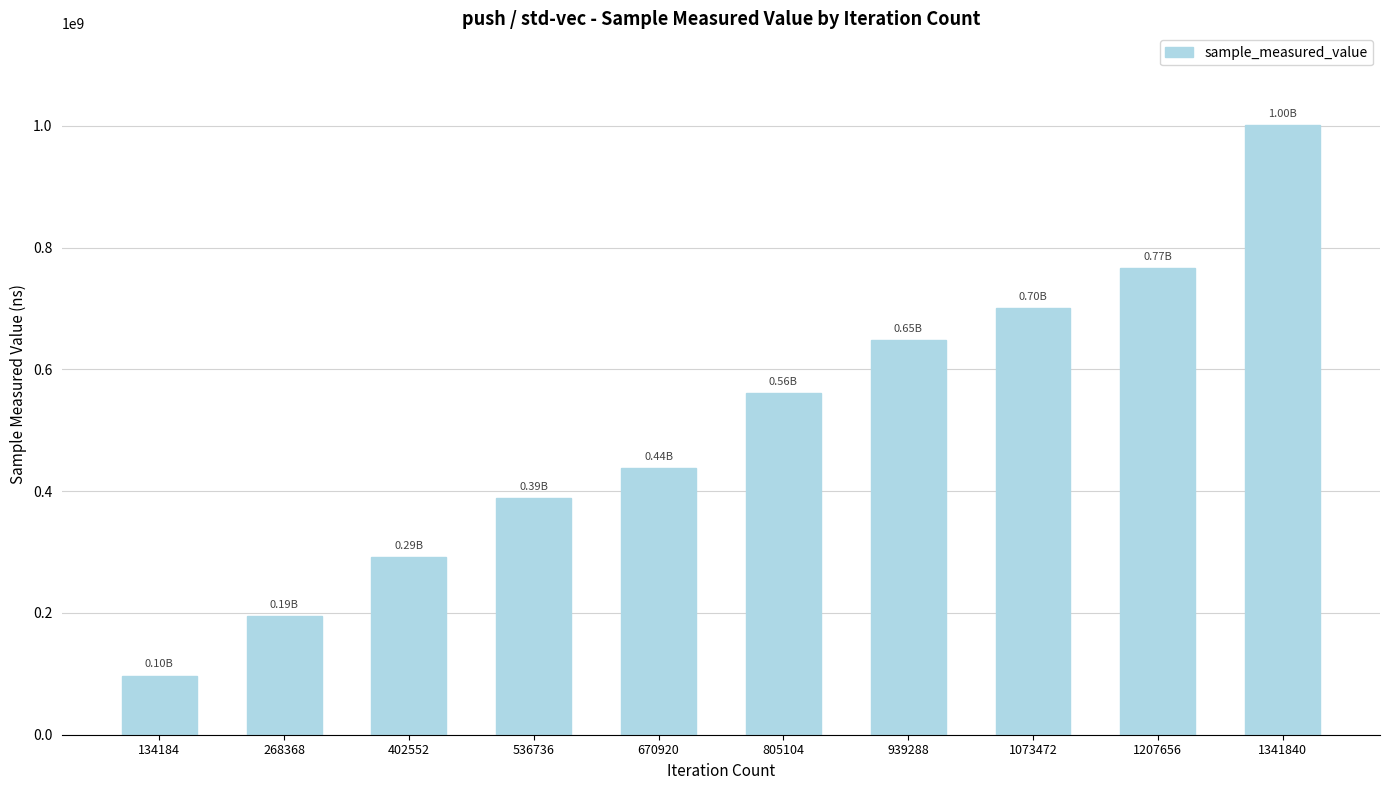

Approximately how many times larger is the value at 402552 compared to 134184?

3.0